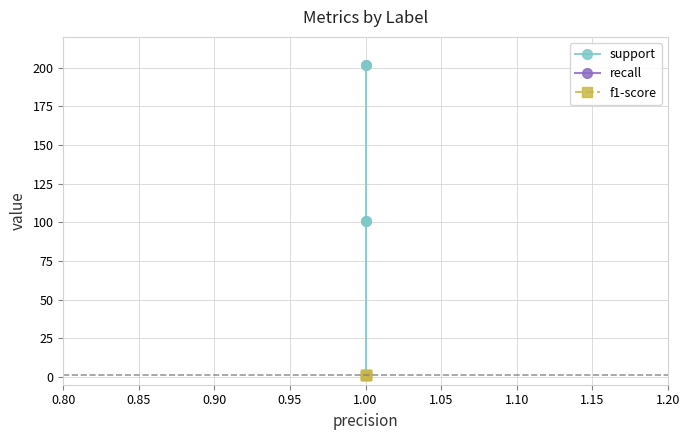

What position from the left is 0.90?

3